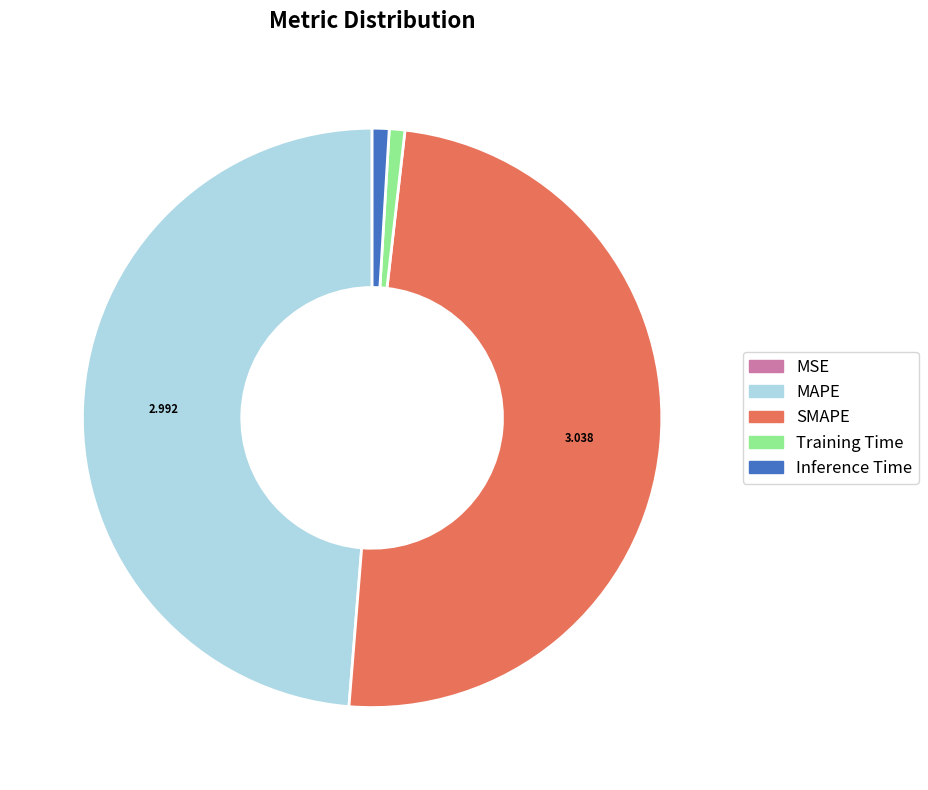

What is the largest slice in the pie chart?

SMAPE